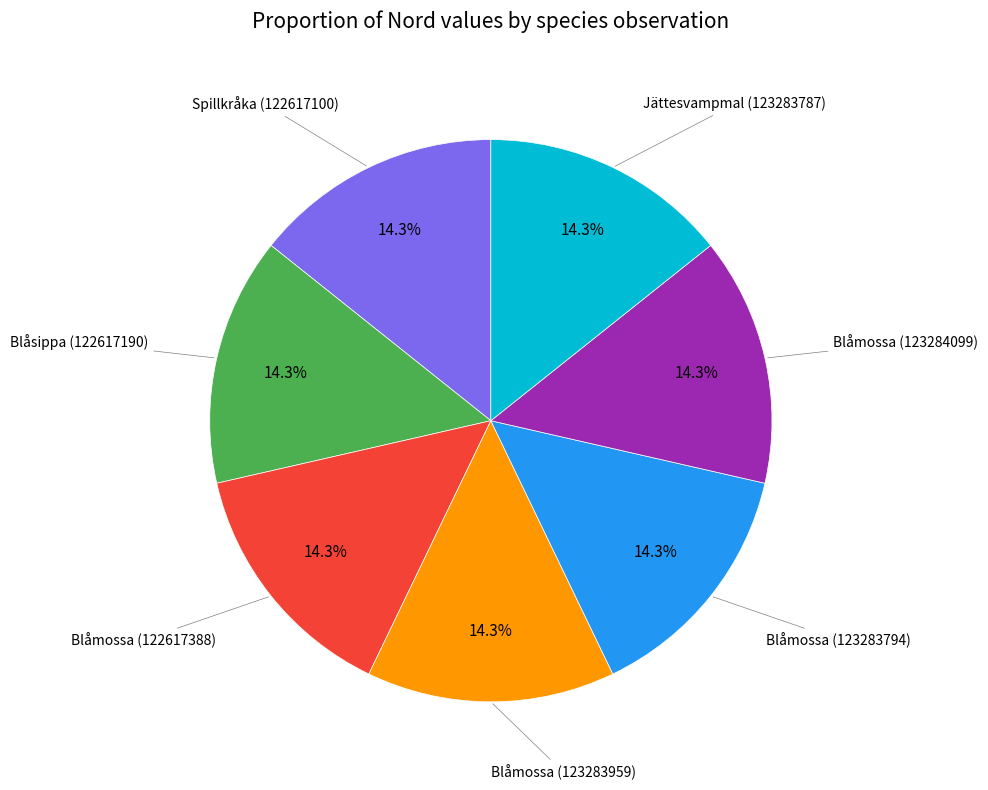

Does any single category account for the majority?

No